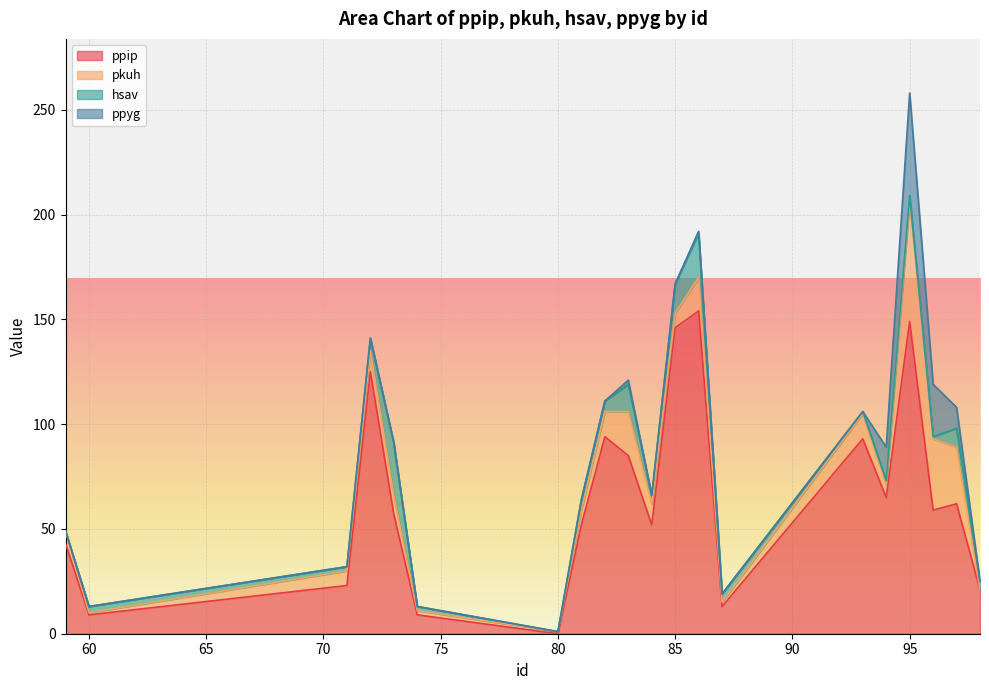

What is the highest value of the pkuh series?

57